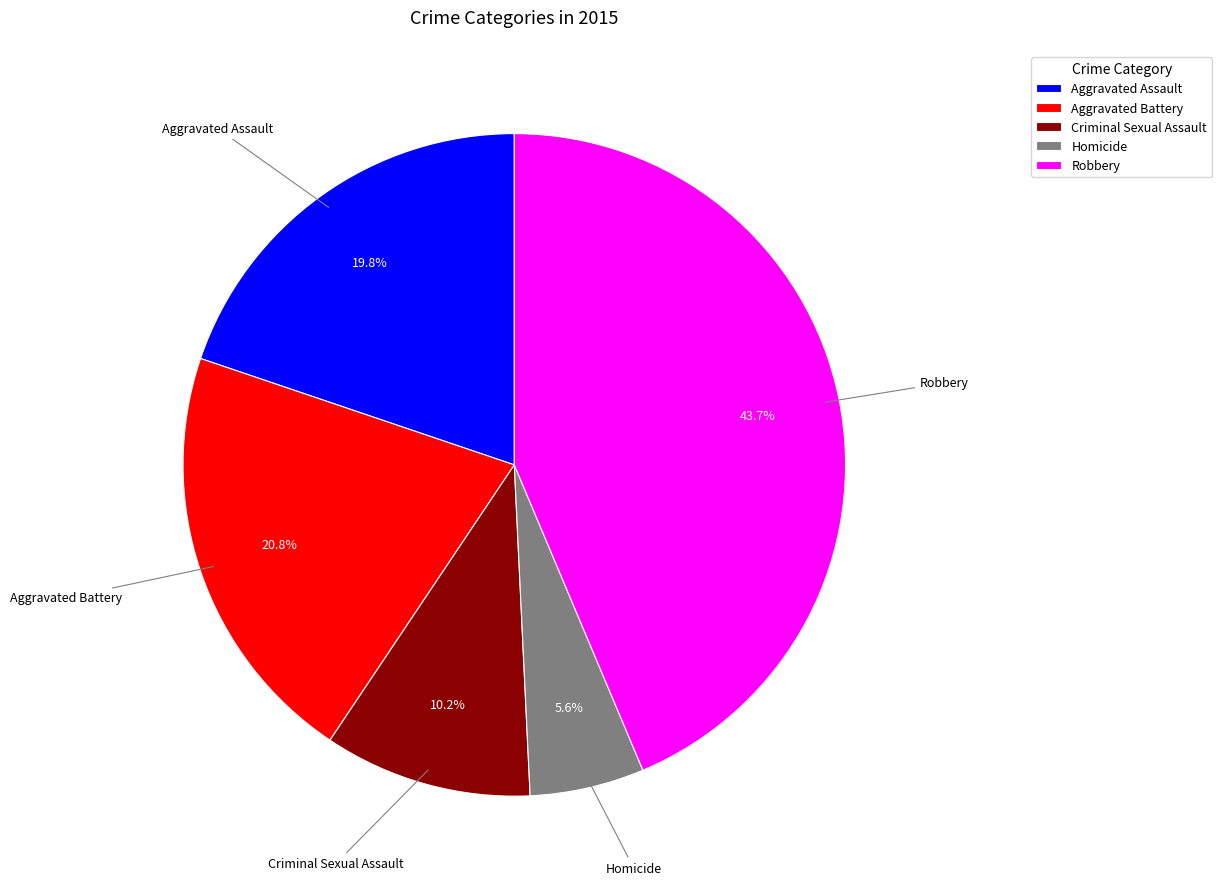

Does Criminal Sexual Assault represent more than half of the total?

No